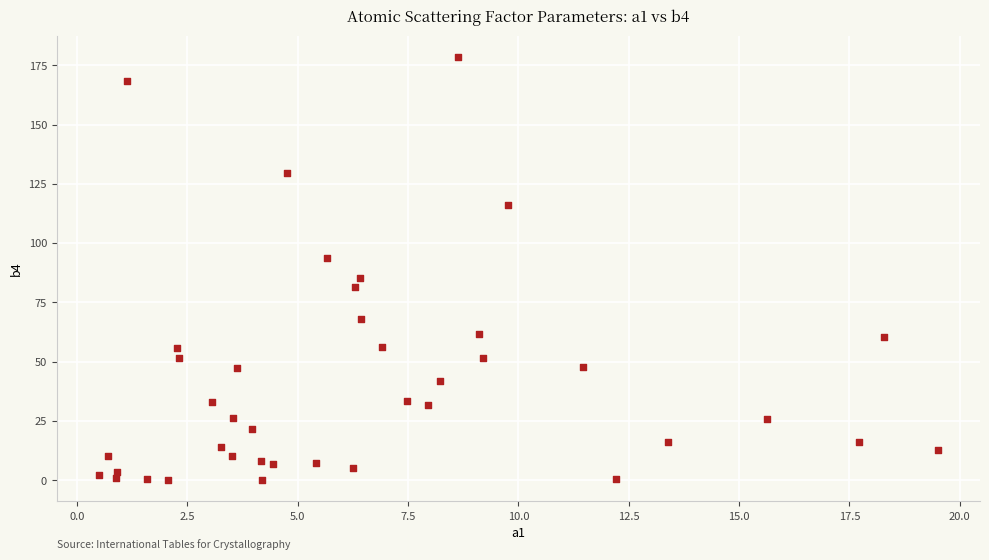

What is the range of X values (max minus min)?

19.0